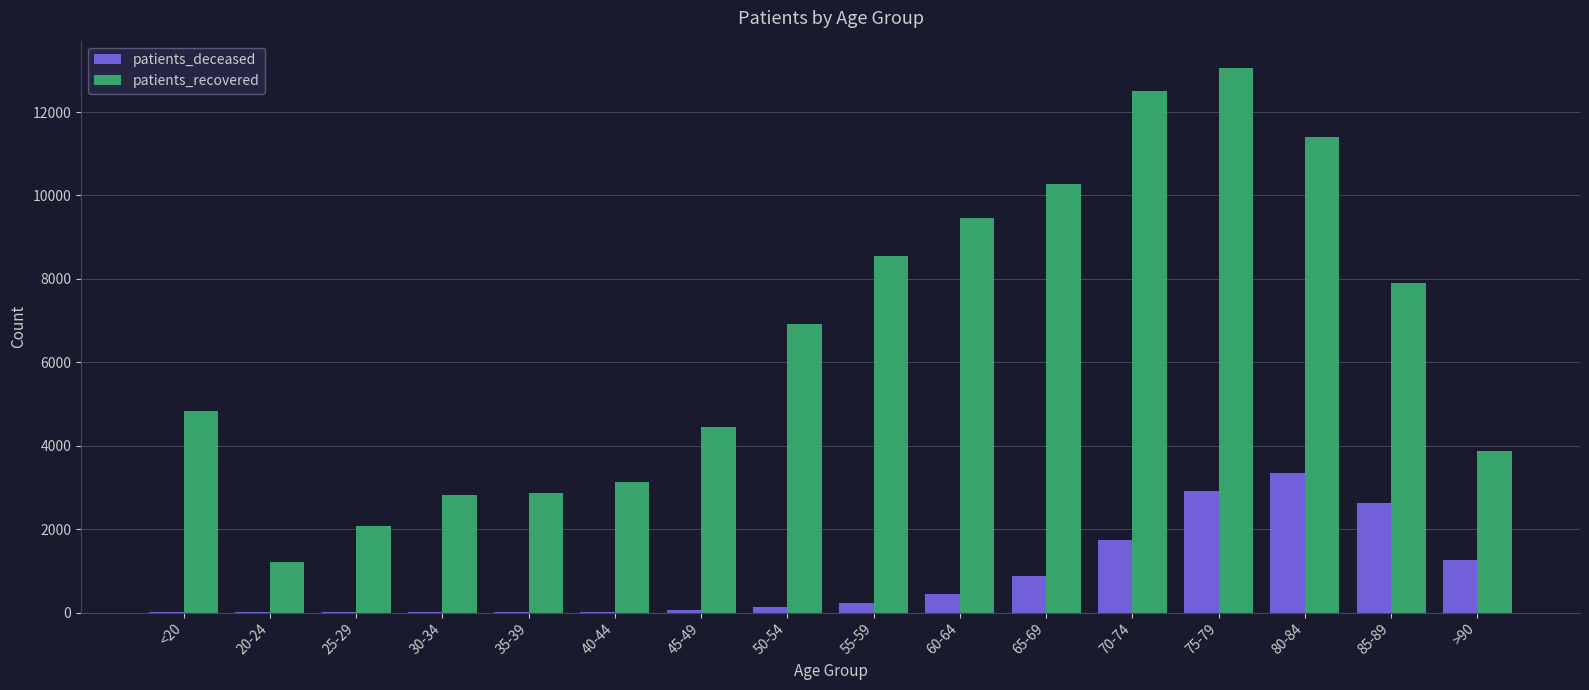

Does the chart contain stacked bars?

No